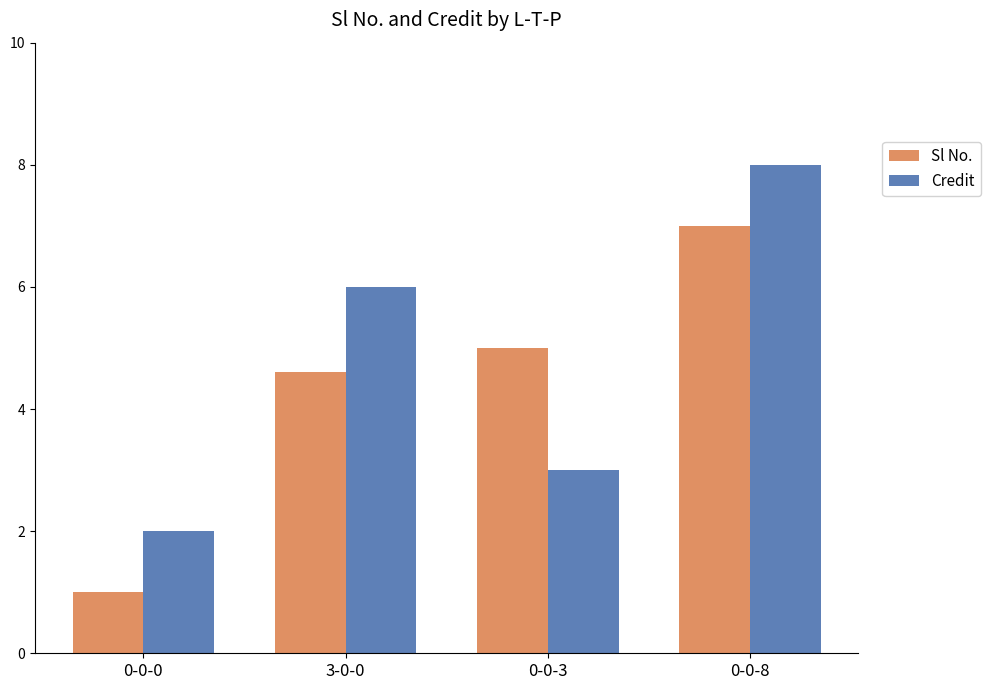

List the series in order of their peak value, highest first.

Credit, Sl No.